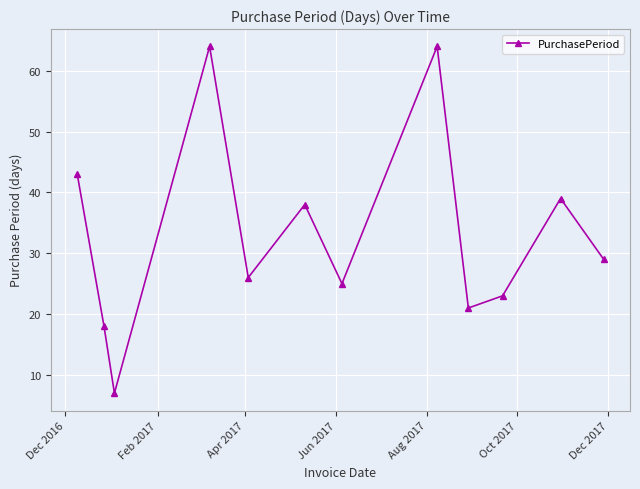

Reading right to left, list all the values displayed in this chart.

29	39	23	21	64	25	38	26	64	7	18	43